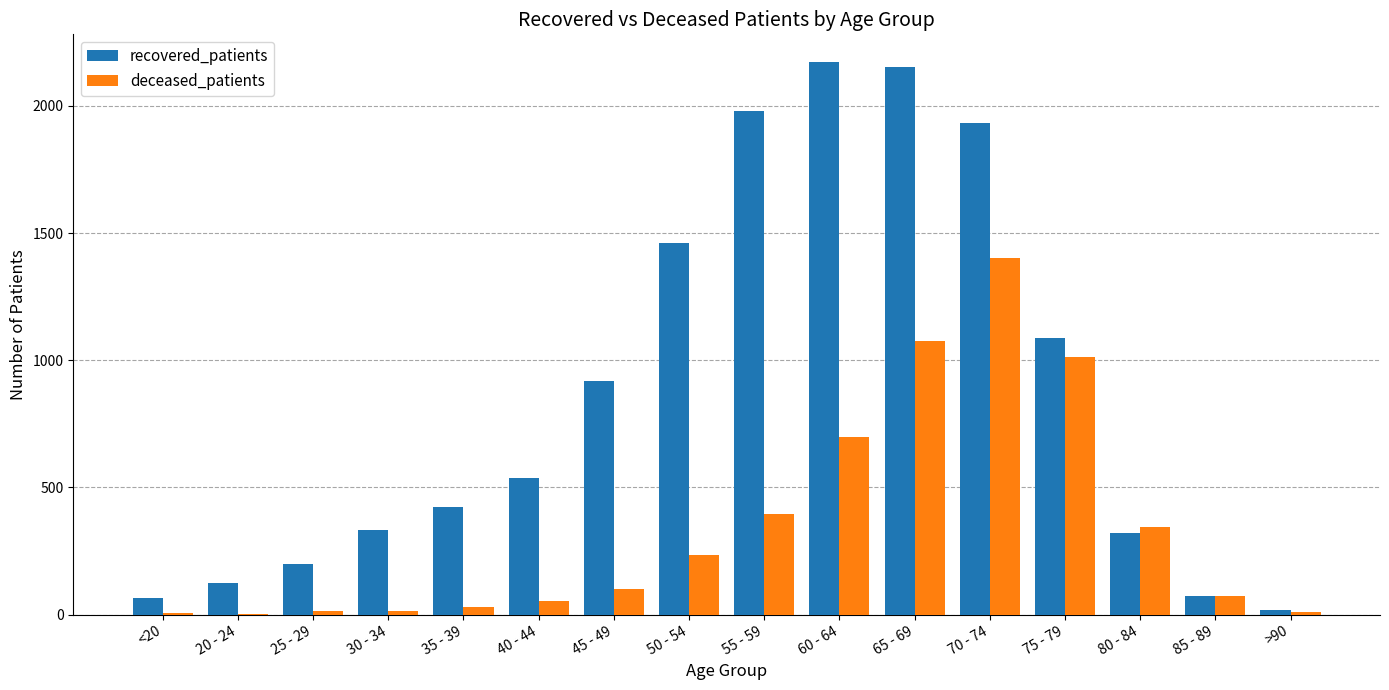

Are the bars horizontal?

No